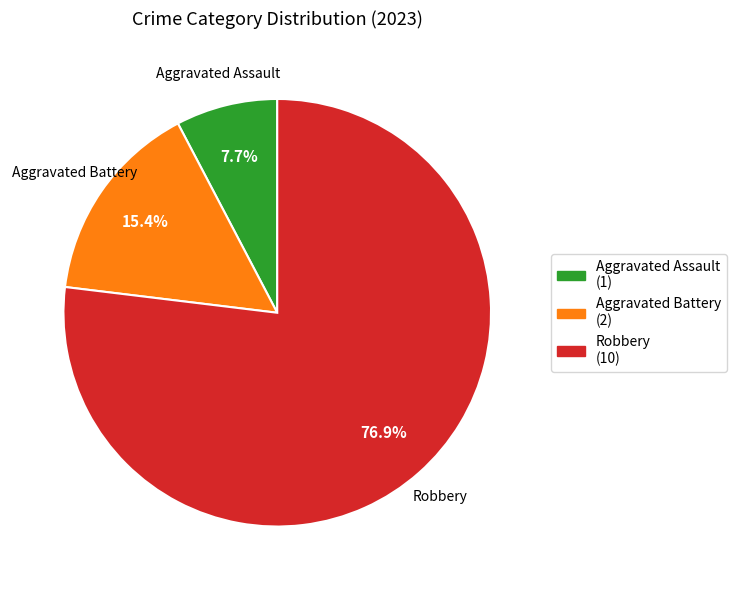

Is there a majority slice in this chart?

Yes